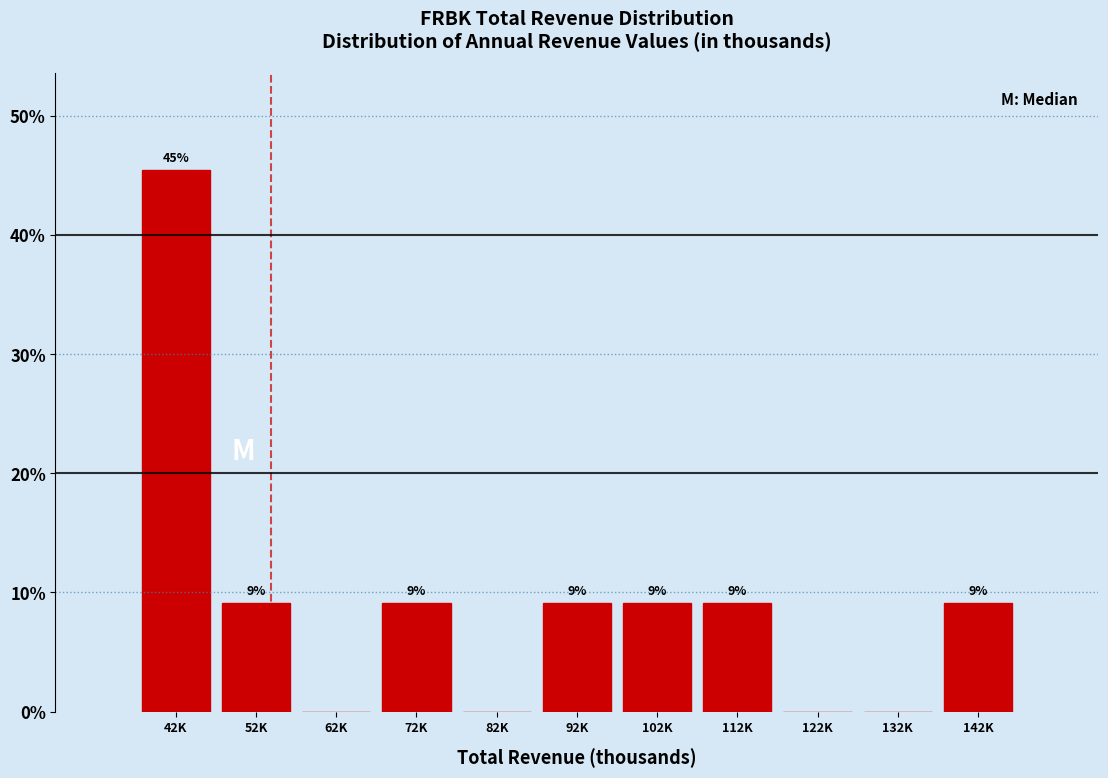

Are the bars horizontal?

No